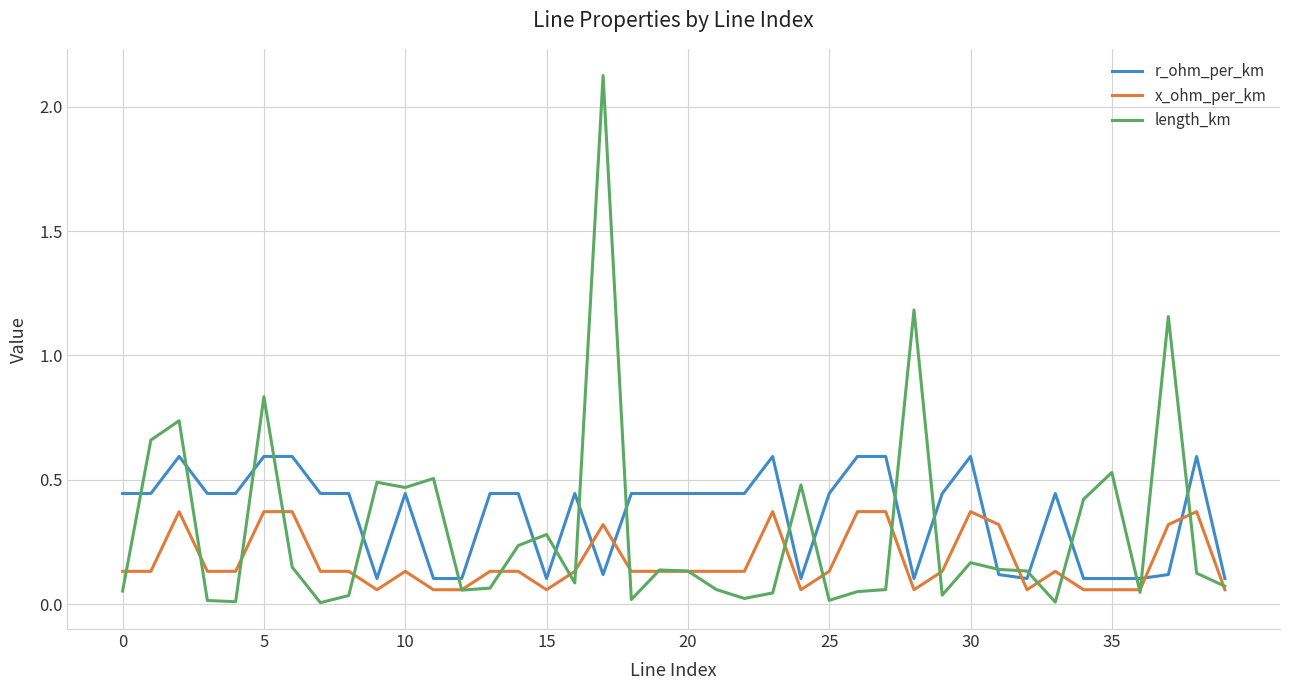

List the series in order of their peak value, lowest first.

x_ohm_per_km, r_ohm_per_km, length_km